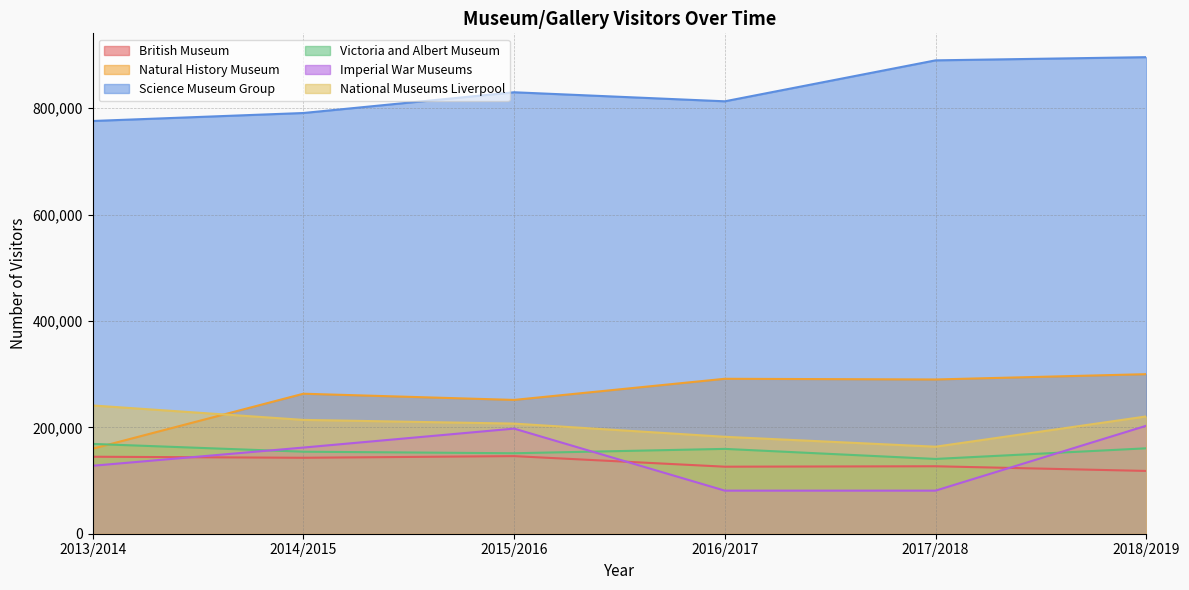

Does the chart display data point markers on the line(s)?

No